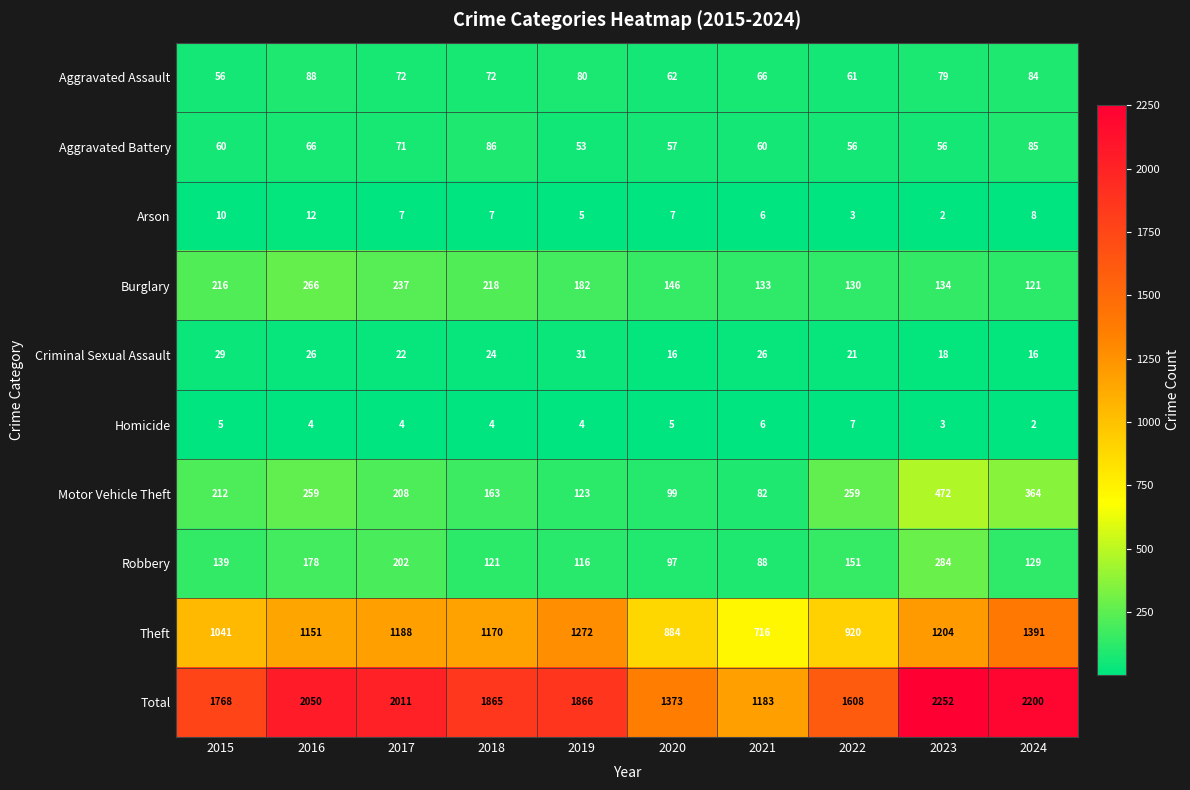

Which series changed the most between 2018 and 2021?

Total